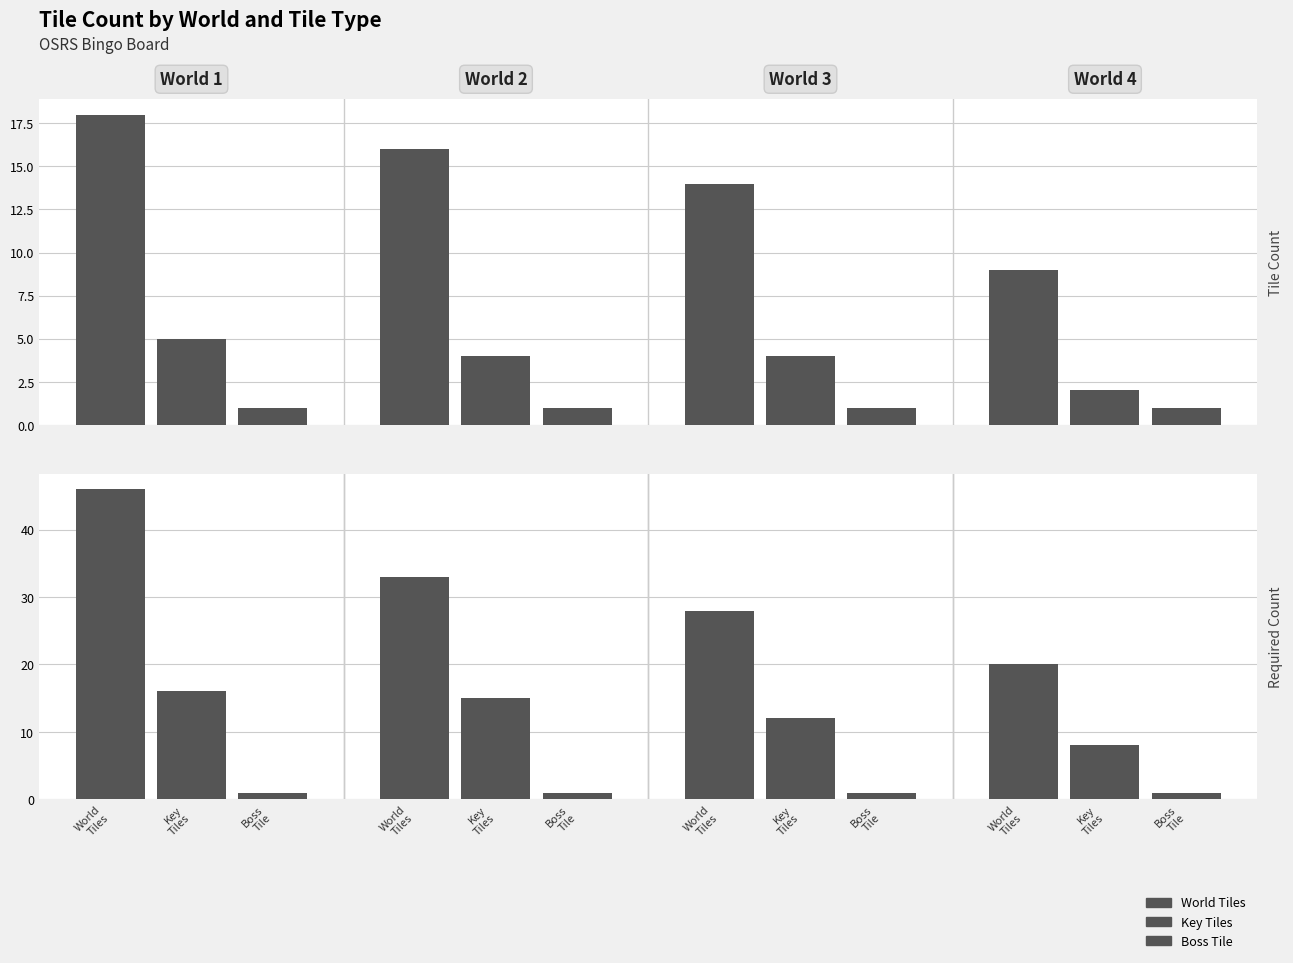

Is it true that Boss Tile equals 2 at World
Tiles?

False